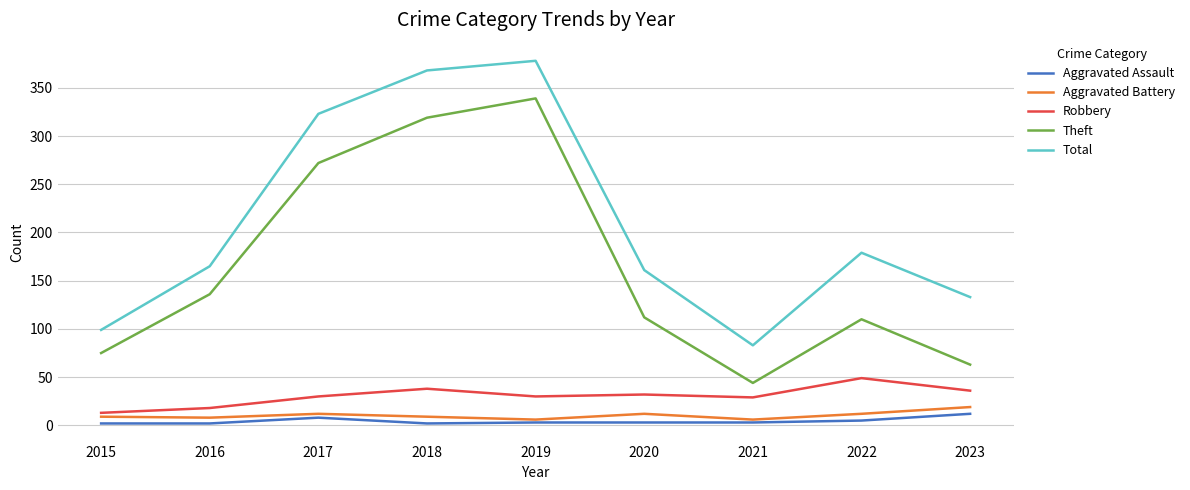

What are all the series names shown in the legend?

Aggravated Assault, Aggravated Battery, Robbery, Theft, Total